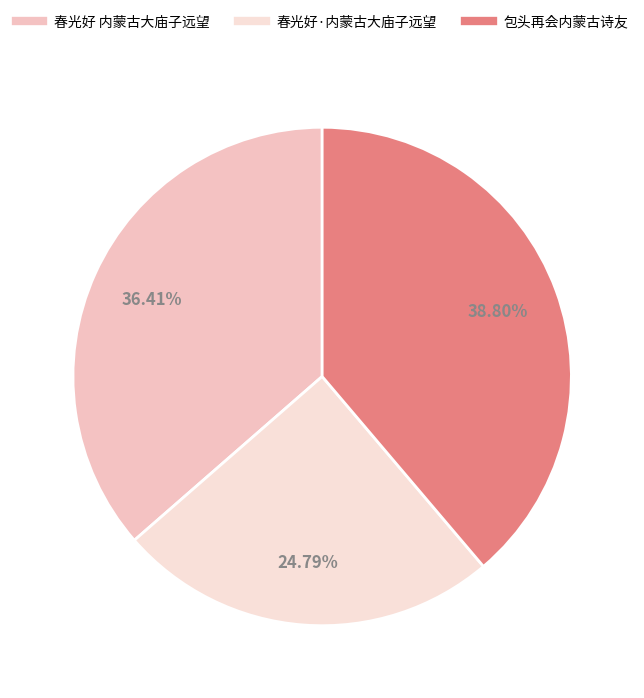

What percentage is the 包头再会内蒙古诗友 slice, to the nearest percent?

39%